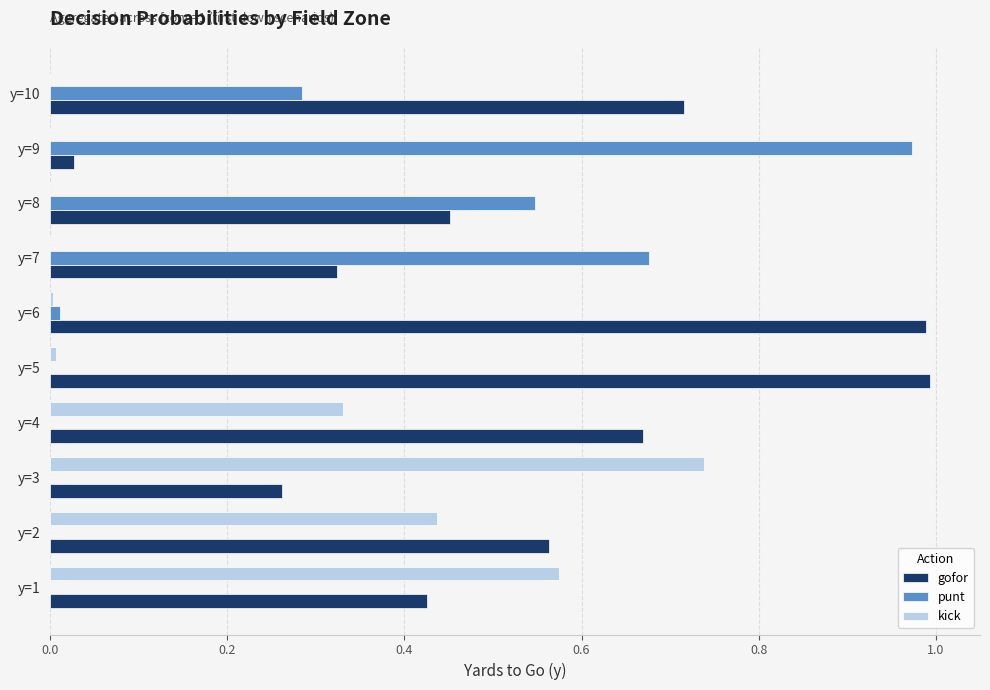

What is the sum of all kick values?

2.1